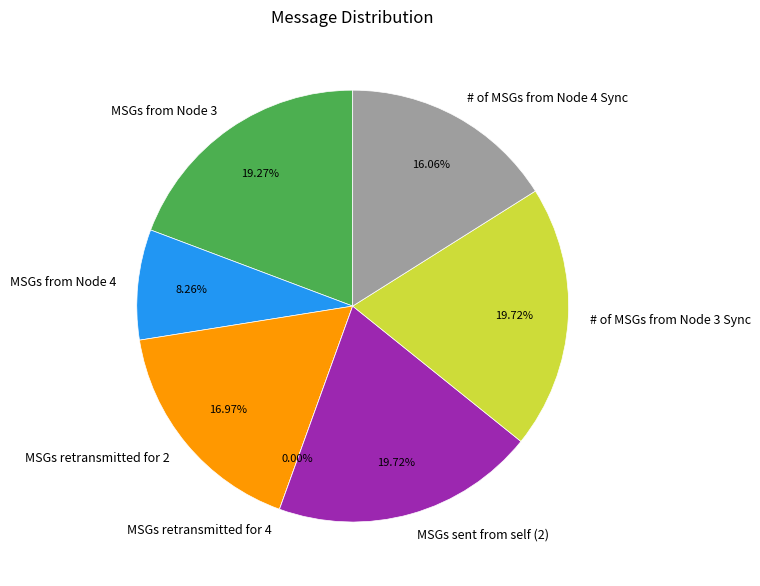

Does MSGs retransmitted for 2 represent more than half of the total?

No